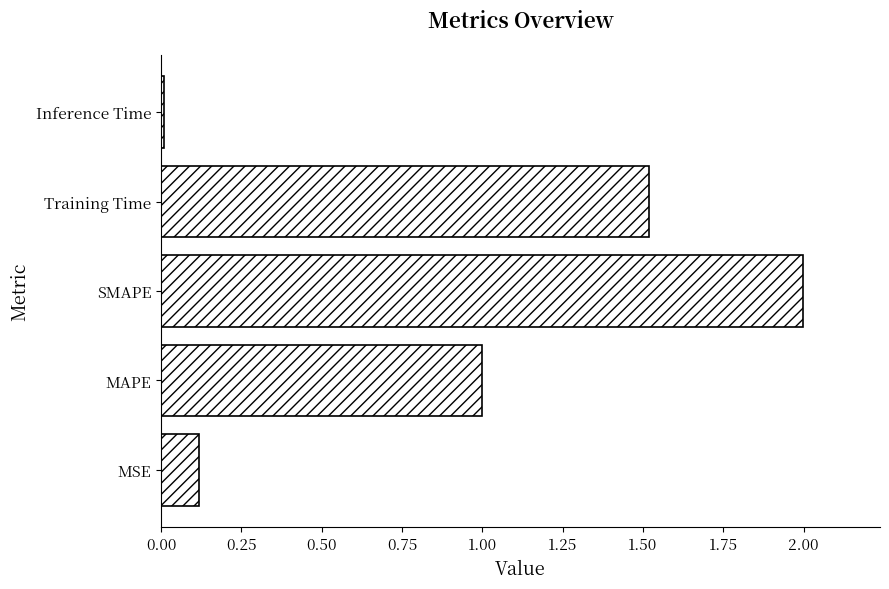

The chart shows a value of 2.0 at SMAPE. True or false?

True